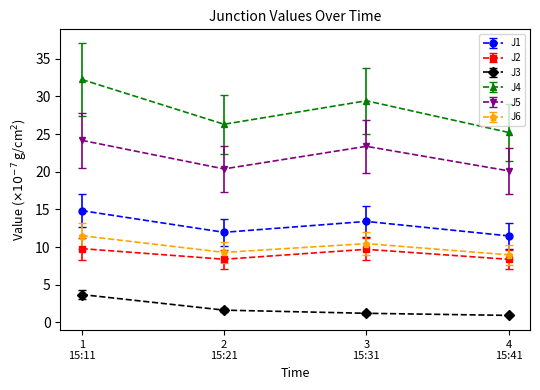

Is this an area chart (filled region under the line)?

No